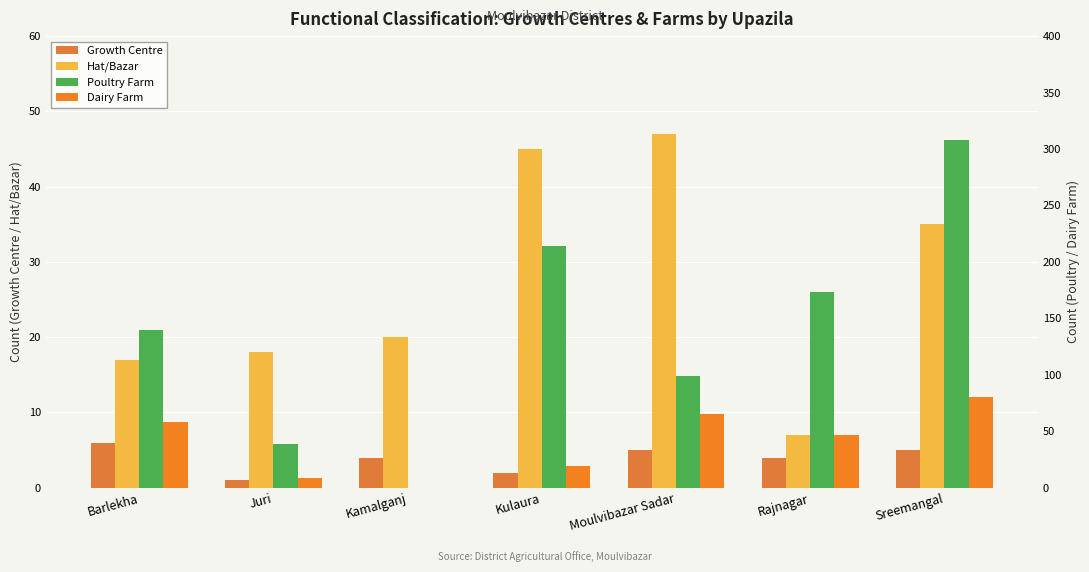

Is it true that Growth Centre equals 9 at Barlekha?

False